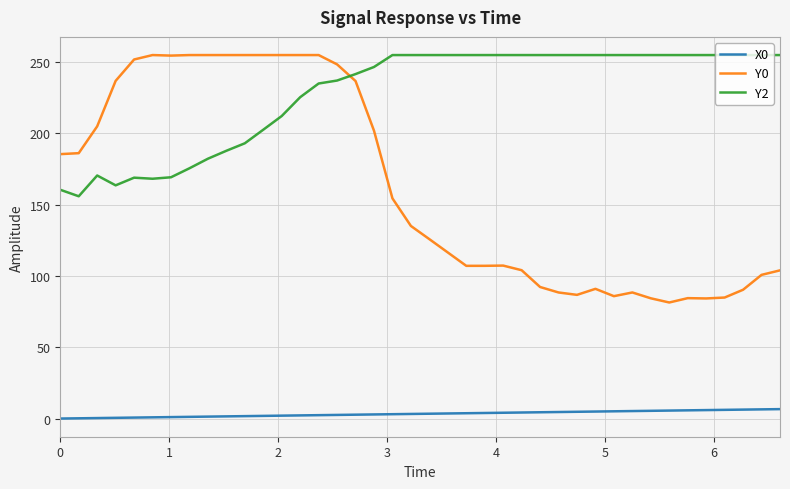

Rank the series by their average value, from lowest to highest.

X0, Y0, Y2